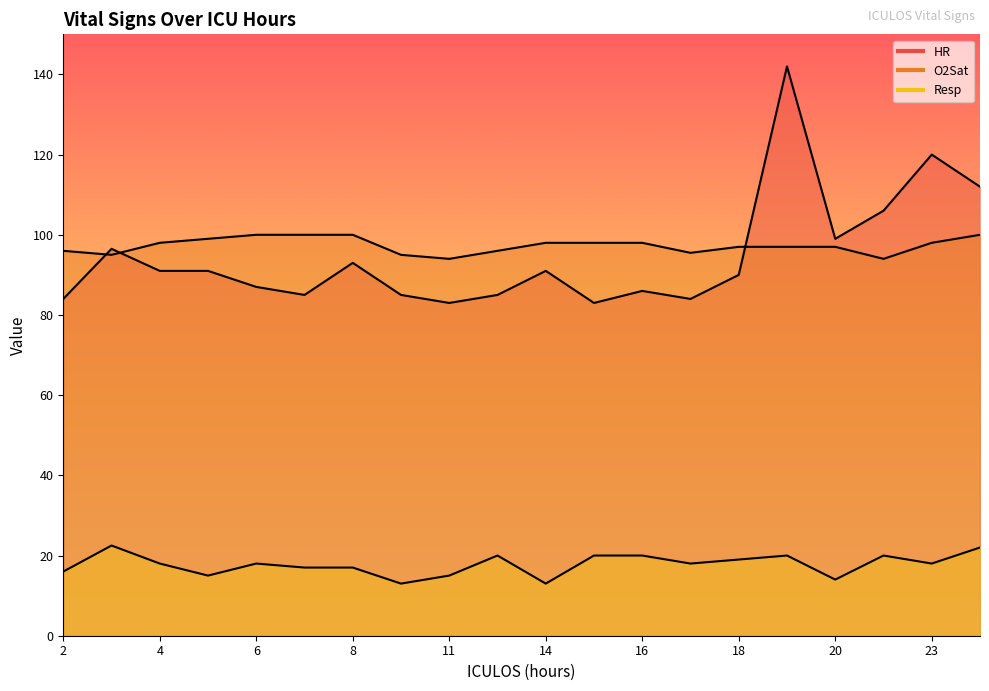

At which label does HR first exceed 91?

3